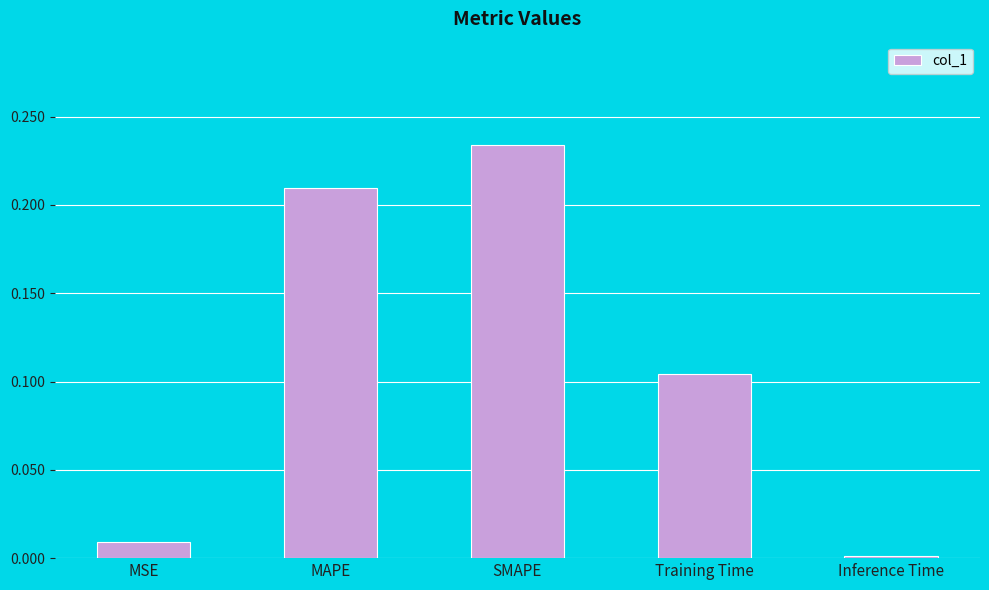

At which category does the chart reach its peak across all series?

SMAPE